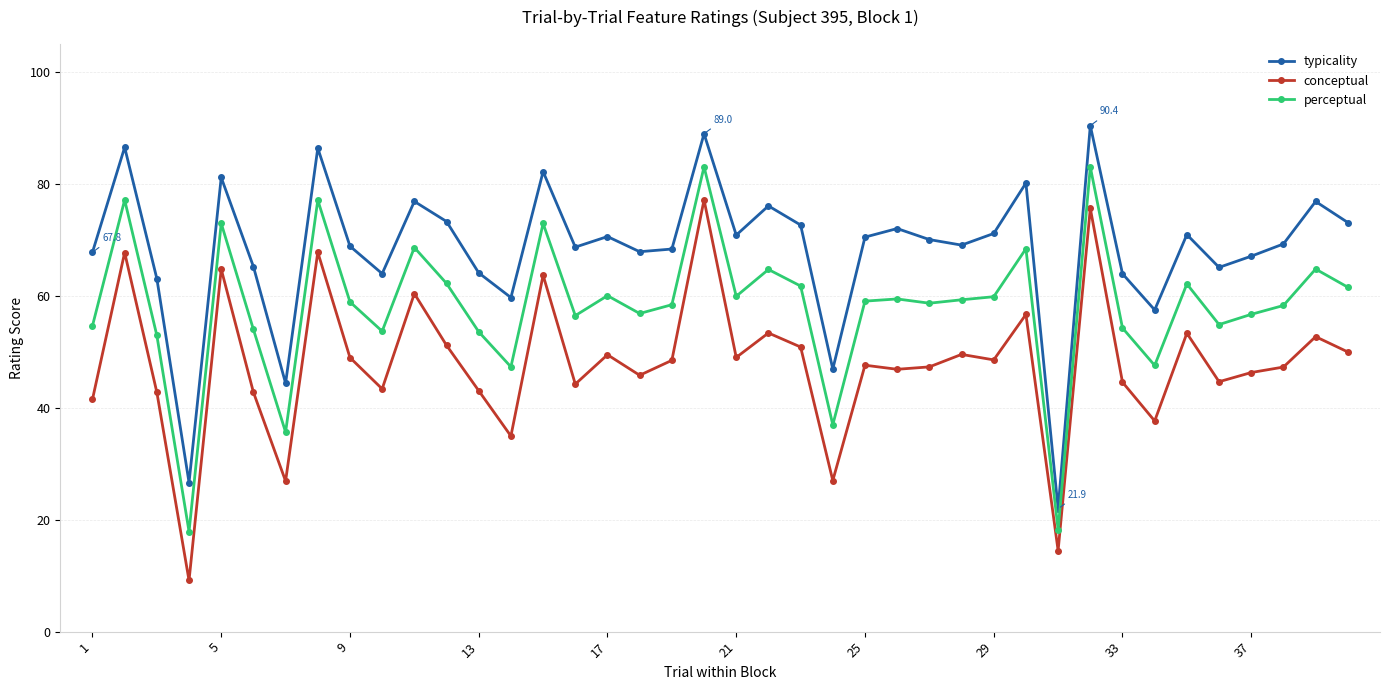

True or false: typicality and conceptual intersect in this chart.

False